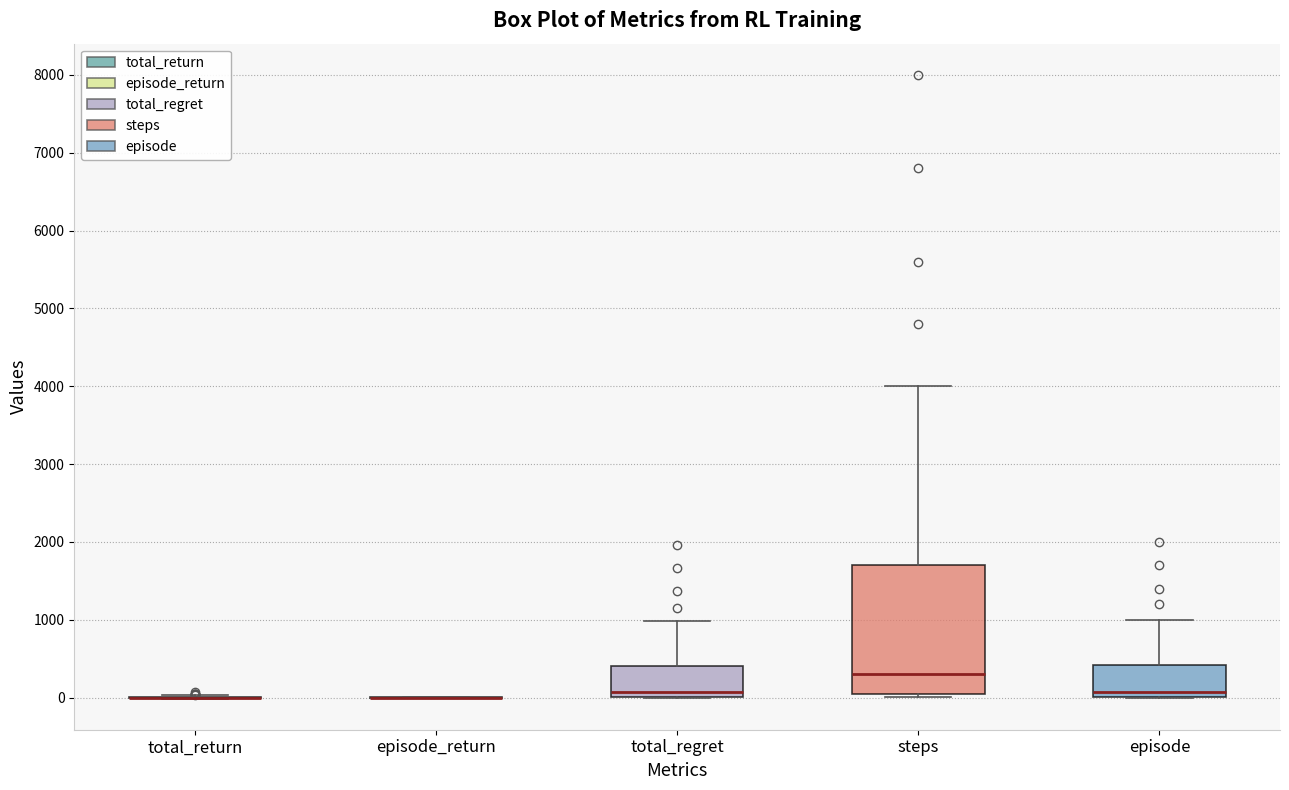

Where is the lower edge of the box for total_regret on the y-axis? The values are not printed on the chart, so give them approximately, as read against the axis.

0